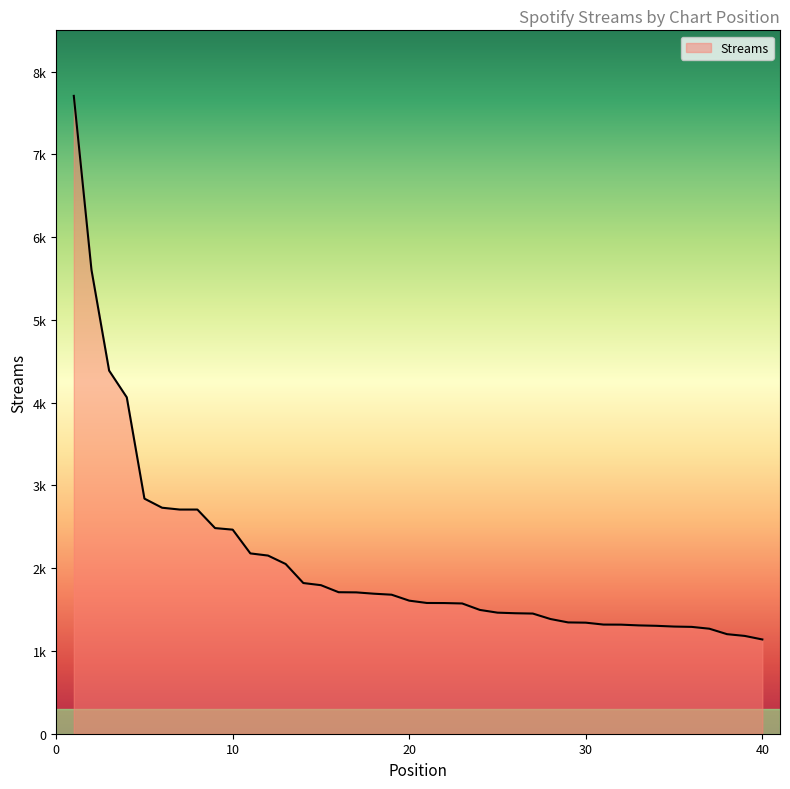

Is this an area chart (filled region under the line)?

Yes